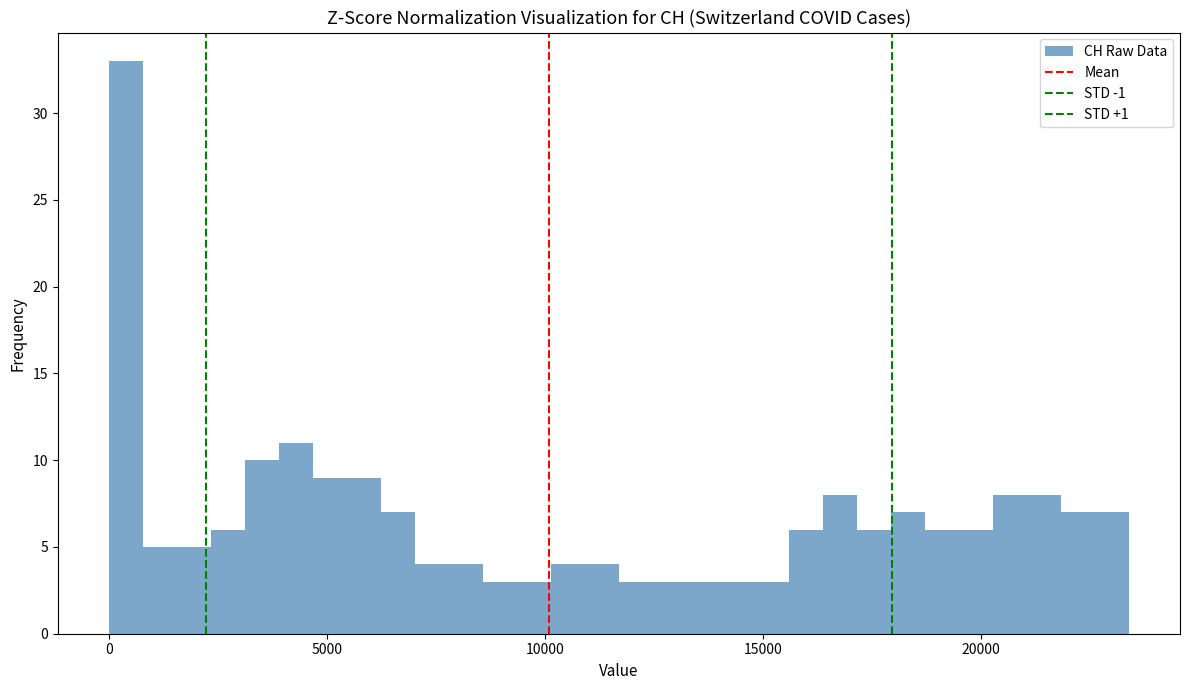

Around what value on the x-axis is the tallest bar? Give the approximate position of its centre, as read against the axis.

500